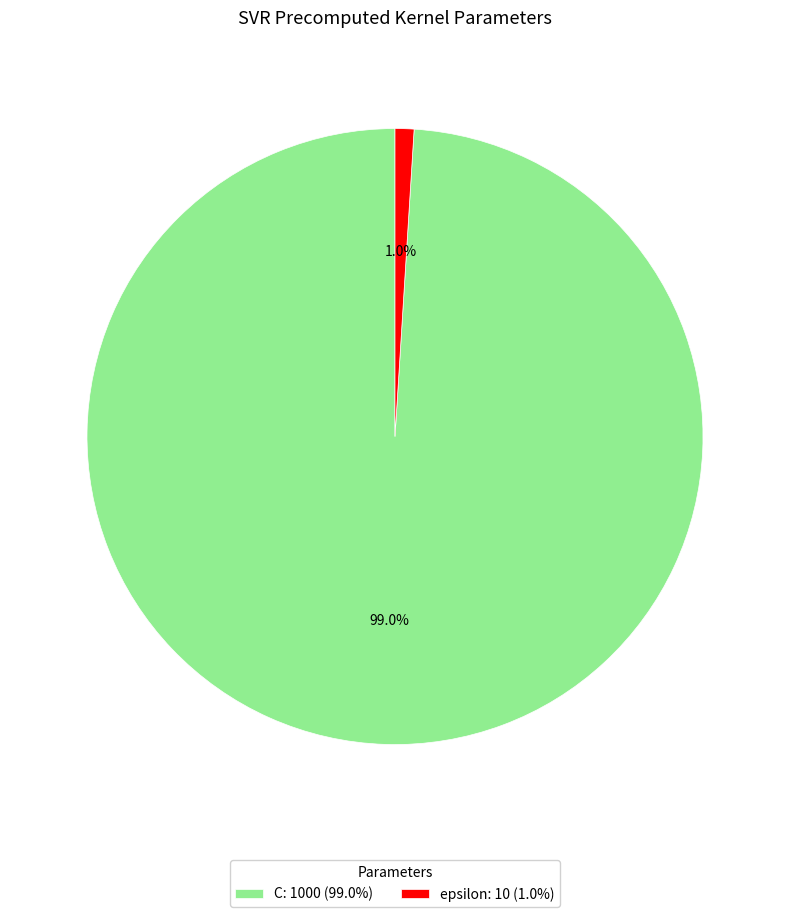

To the nearest percent, what is the difference between the C and epsilon slice percentages?

98%